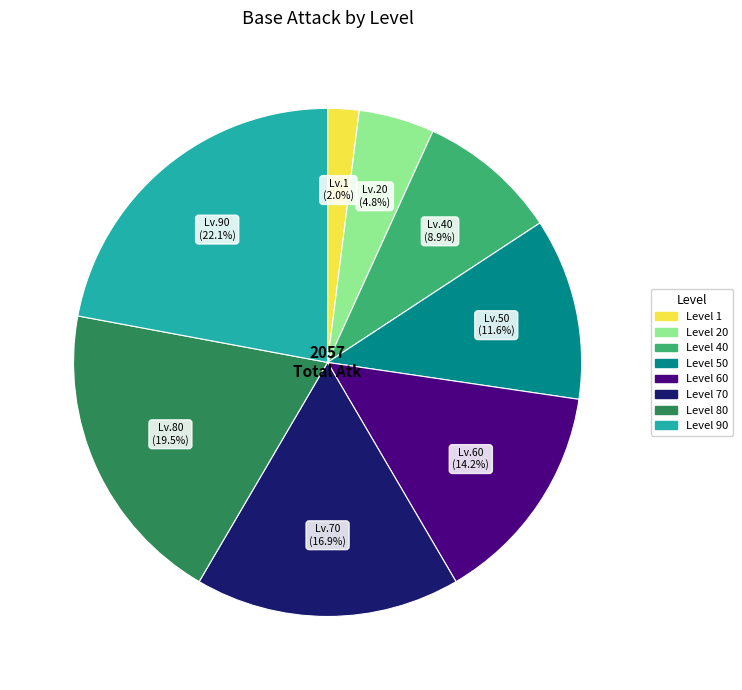

Is there a majority slice in this chart?

No